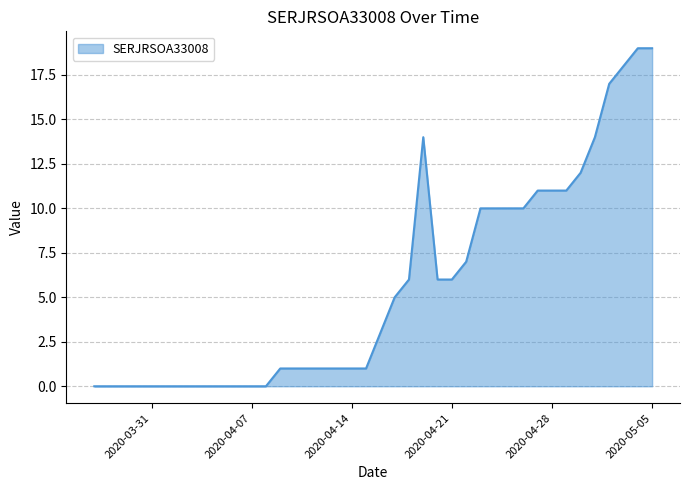

What is the difference between the maximum and minimum values?

19